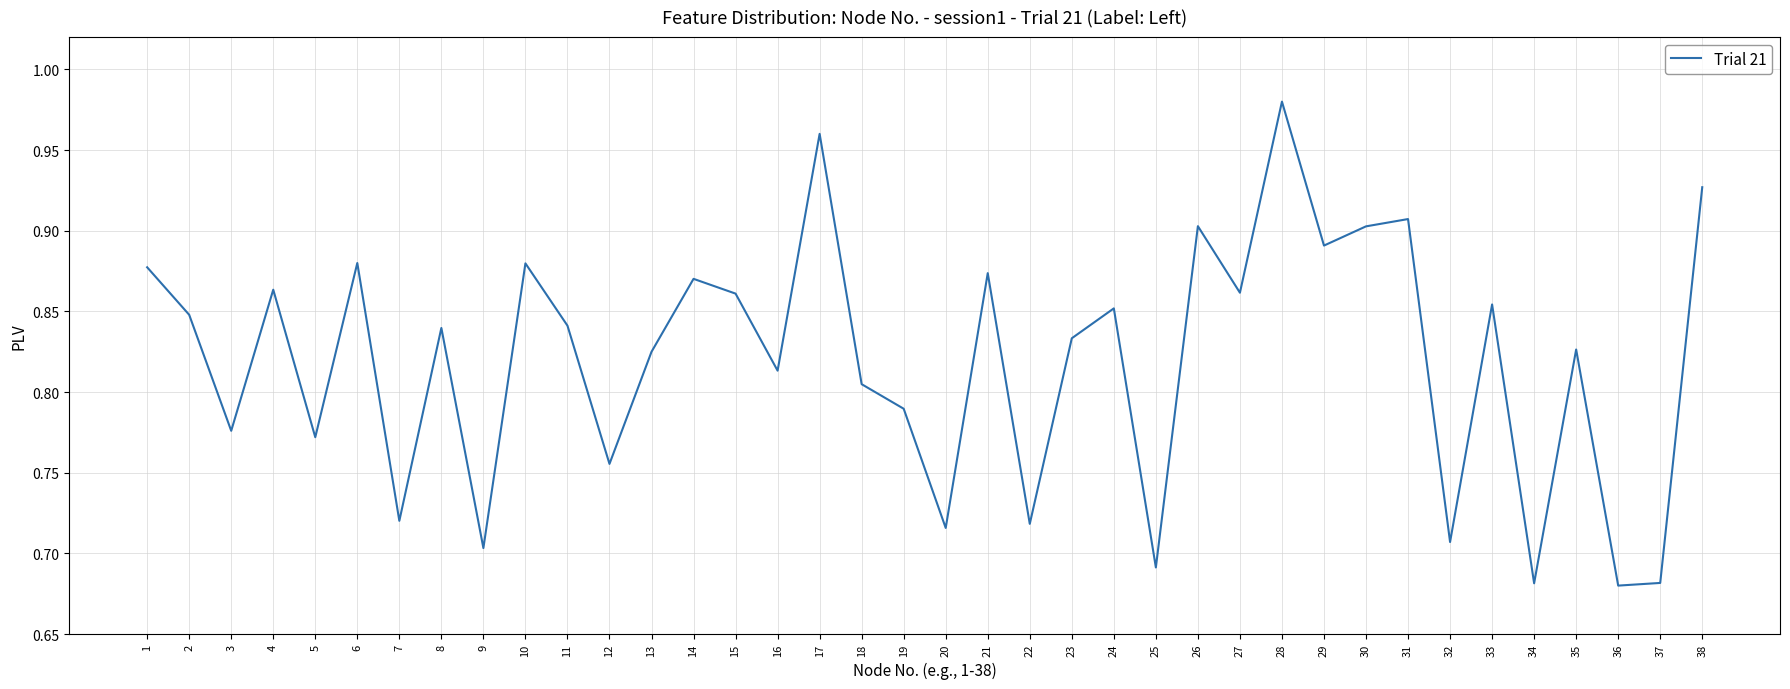

How many series are shown in this chart?

1